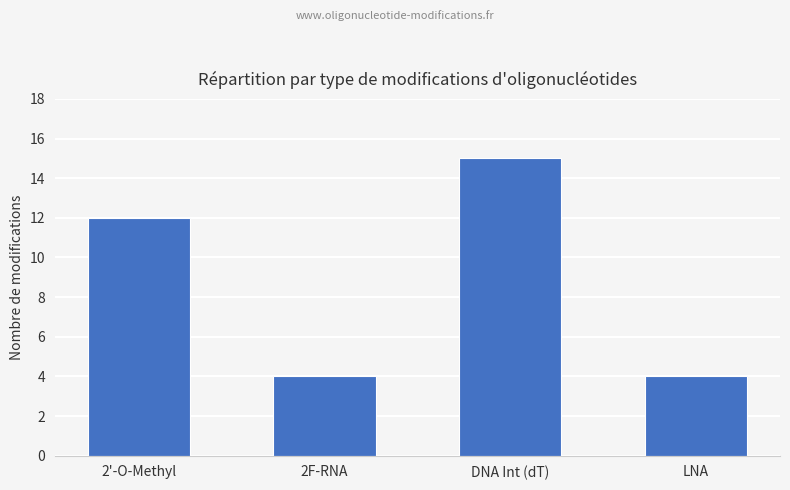

What is the sum of the values at 2'-O-Methyl and DNA Int (dT)?

27